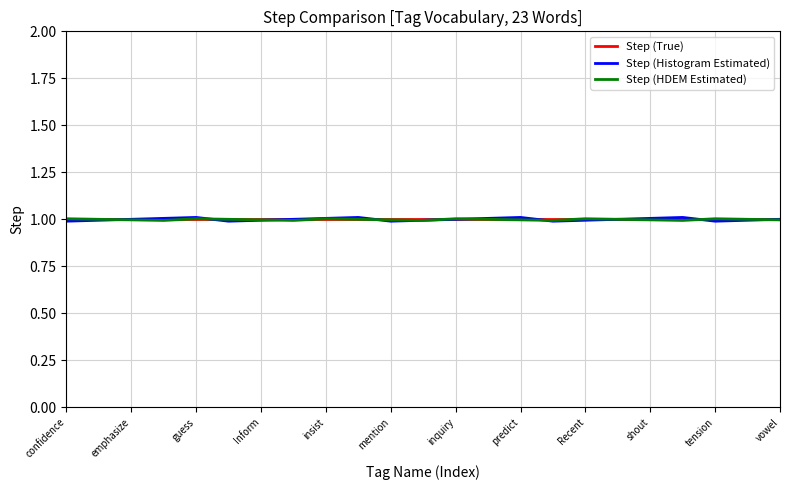

Count the number of categories in the chart.

23